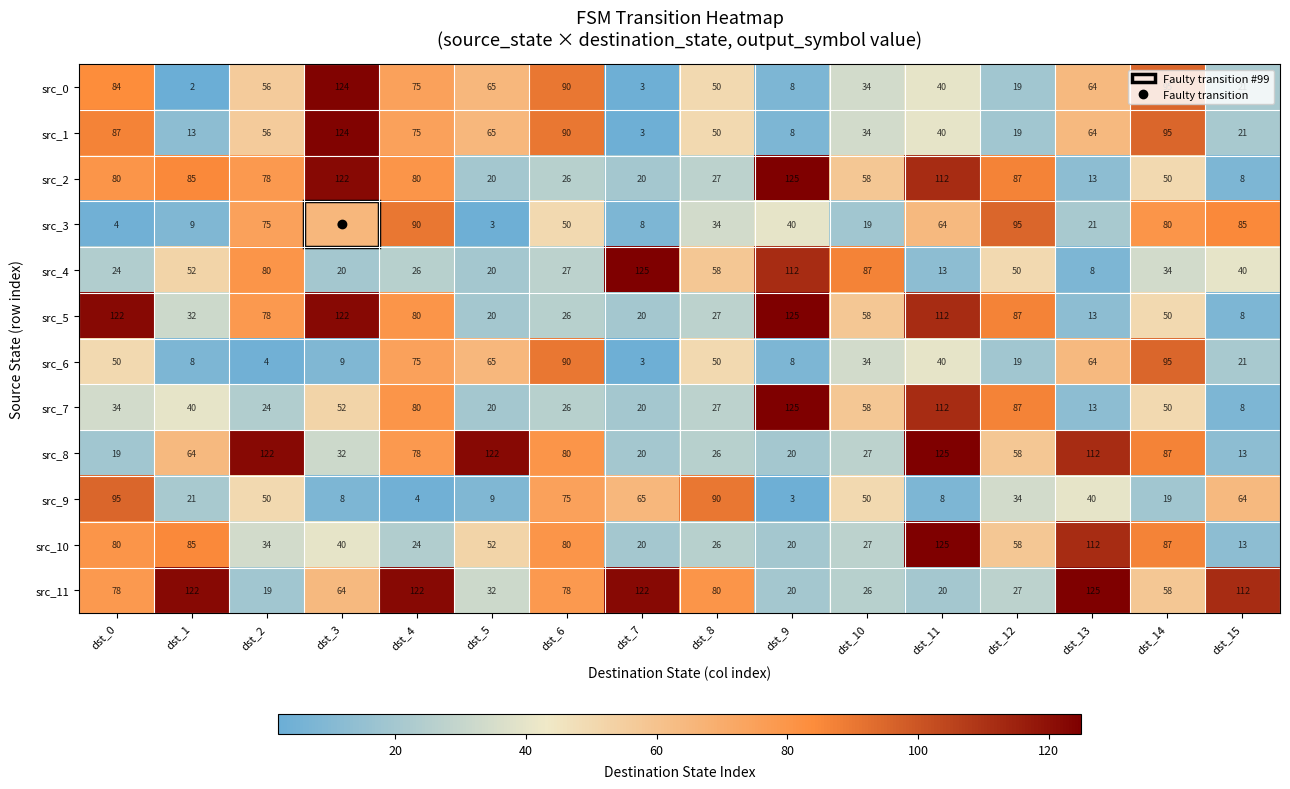

The value of src_5 at dst_1 is 32. True or false?

True